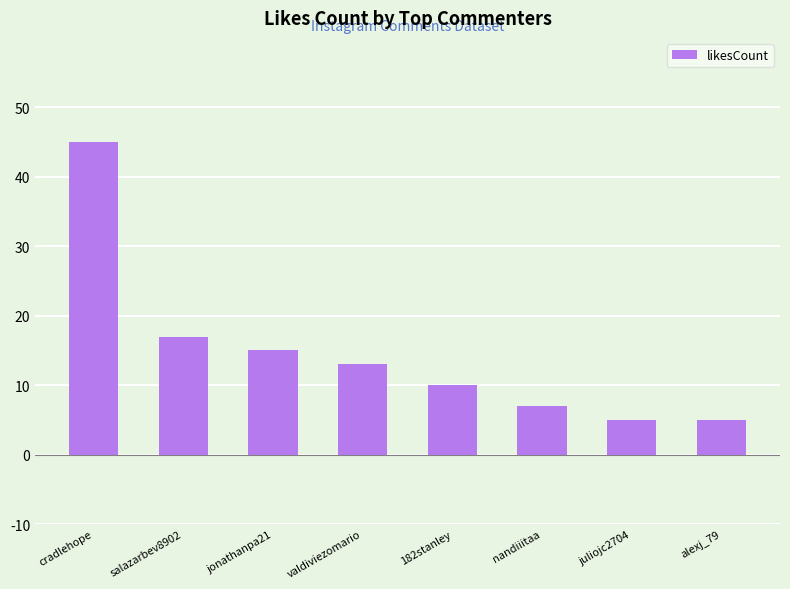

What is the label of the 3rd bar from the right?

nandiiitaa